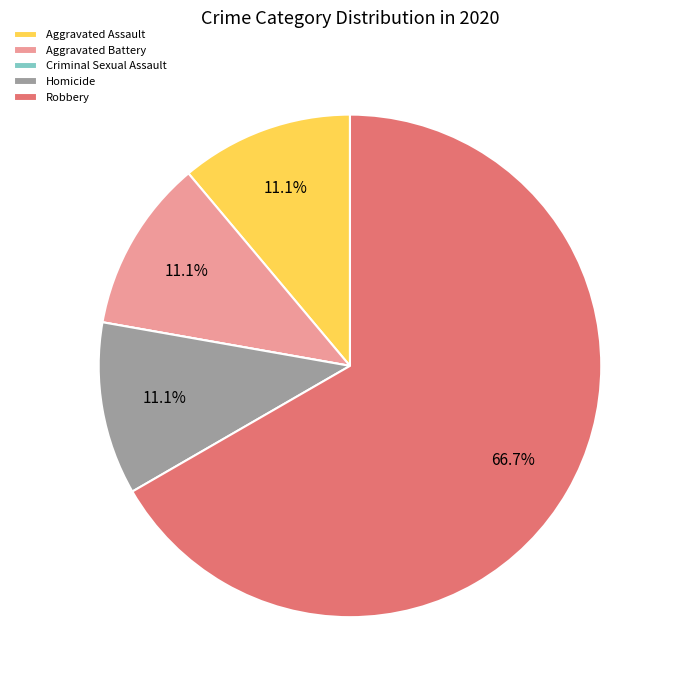

To the nearest percent, what is the average slice percentage?

20%